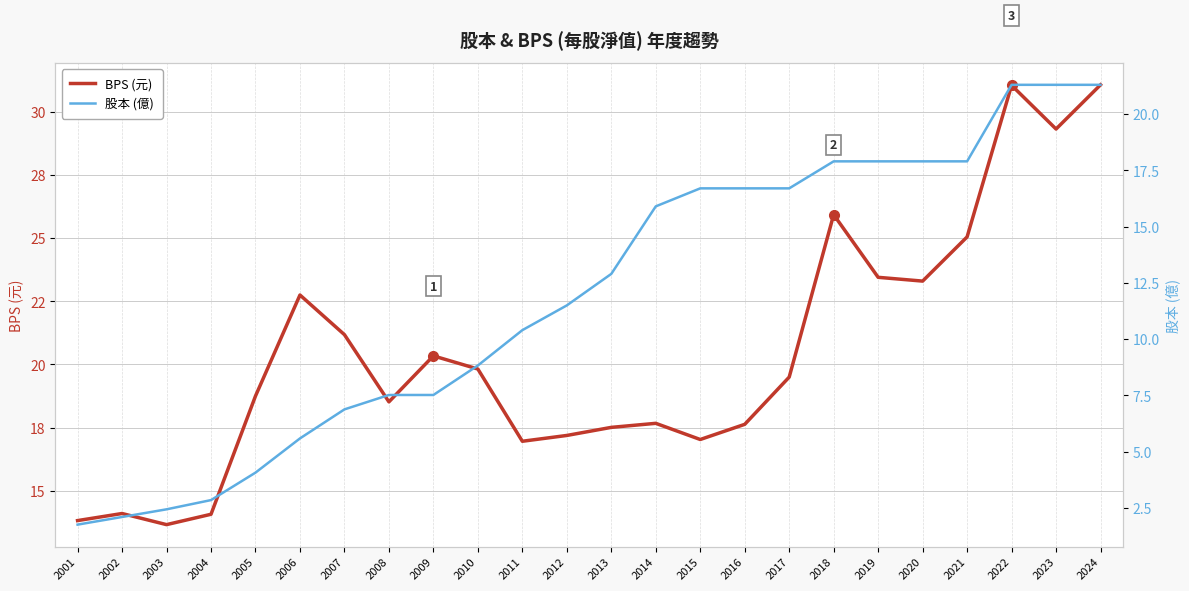

At which label does BPS (元) first exceed 19?

2006